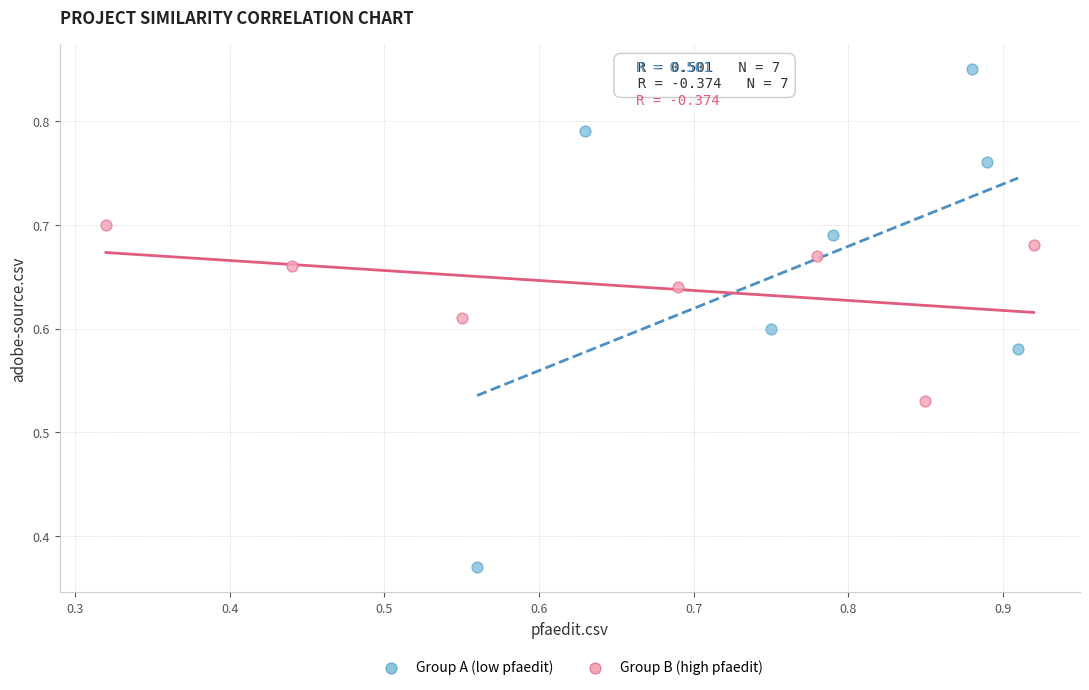

Which series contains the lowest Y value?

Group A (low pfaedit)